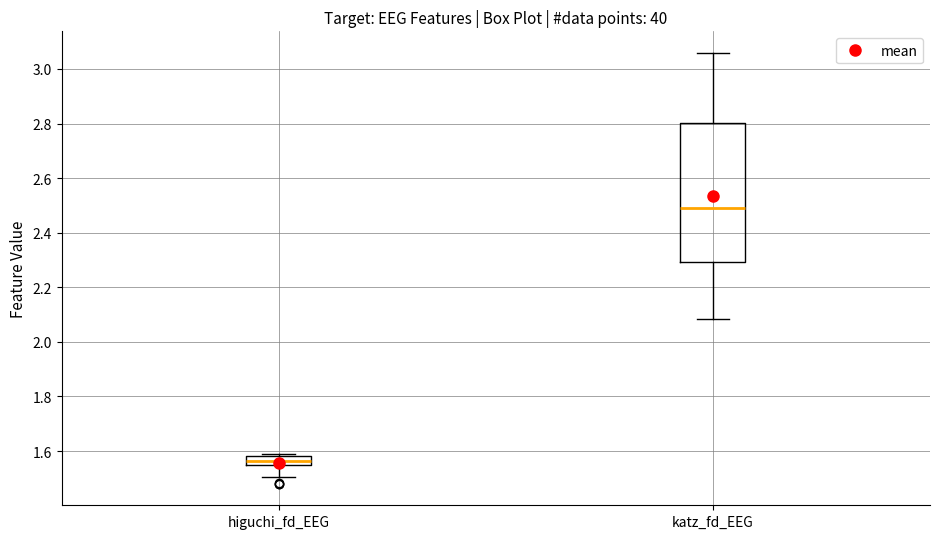

Reading left to right, read every box against the y-axis: the position of its median line, the range the box covers, and the ends of its whiskers. The values are not printed on the chart, so give them approximately, as read against the axis.

higuchi_fd_EEG: median 1.56, box 1.54 to 1.58, whiskers 1.50 to 1.58 (just above the box's upper edge)
katz_fd_EEG: median 2.48, box 2.30 to 2.80, whiskers 2.08 to 3.06